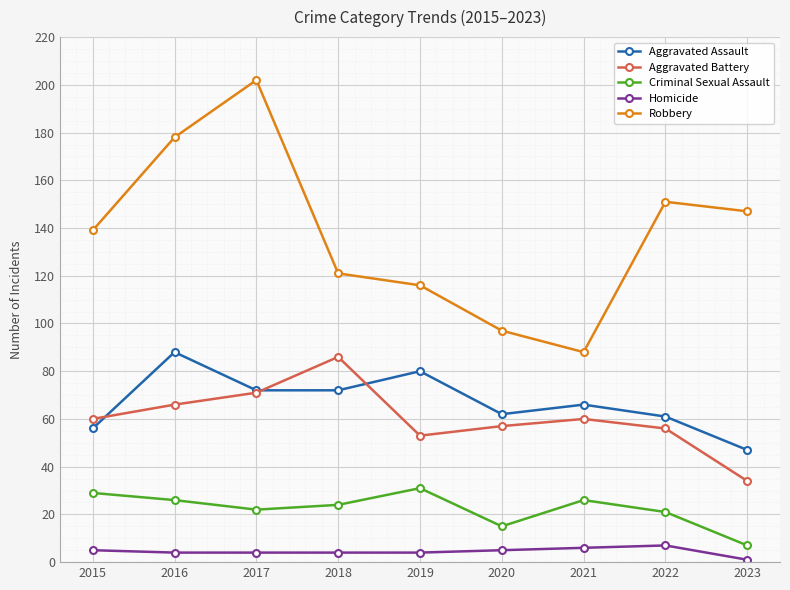

True or false: Robbery and Aggravated Assault intersect in this chart.

False